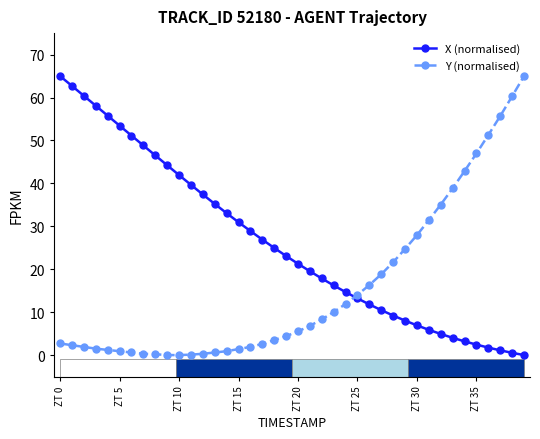

Which series has the largest total across all categories?

X (normalised)